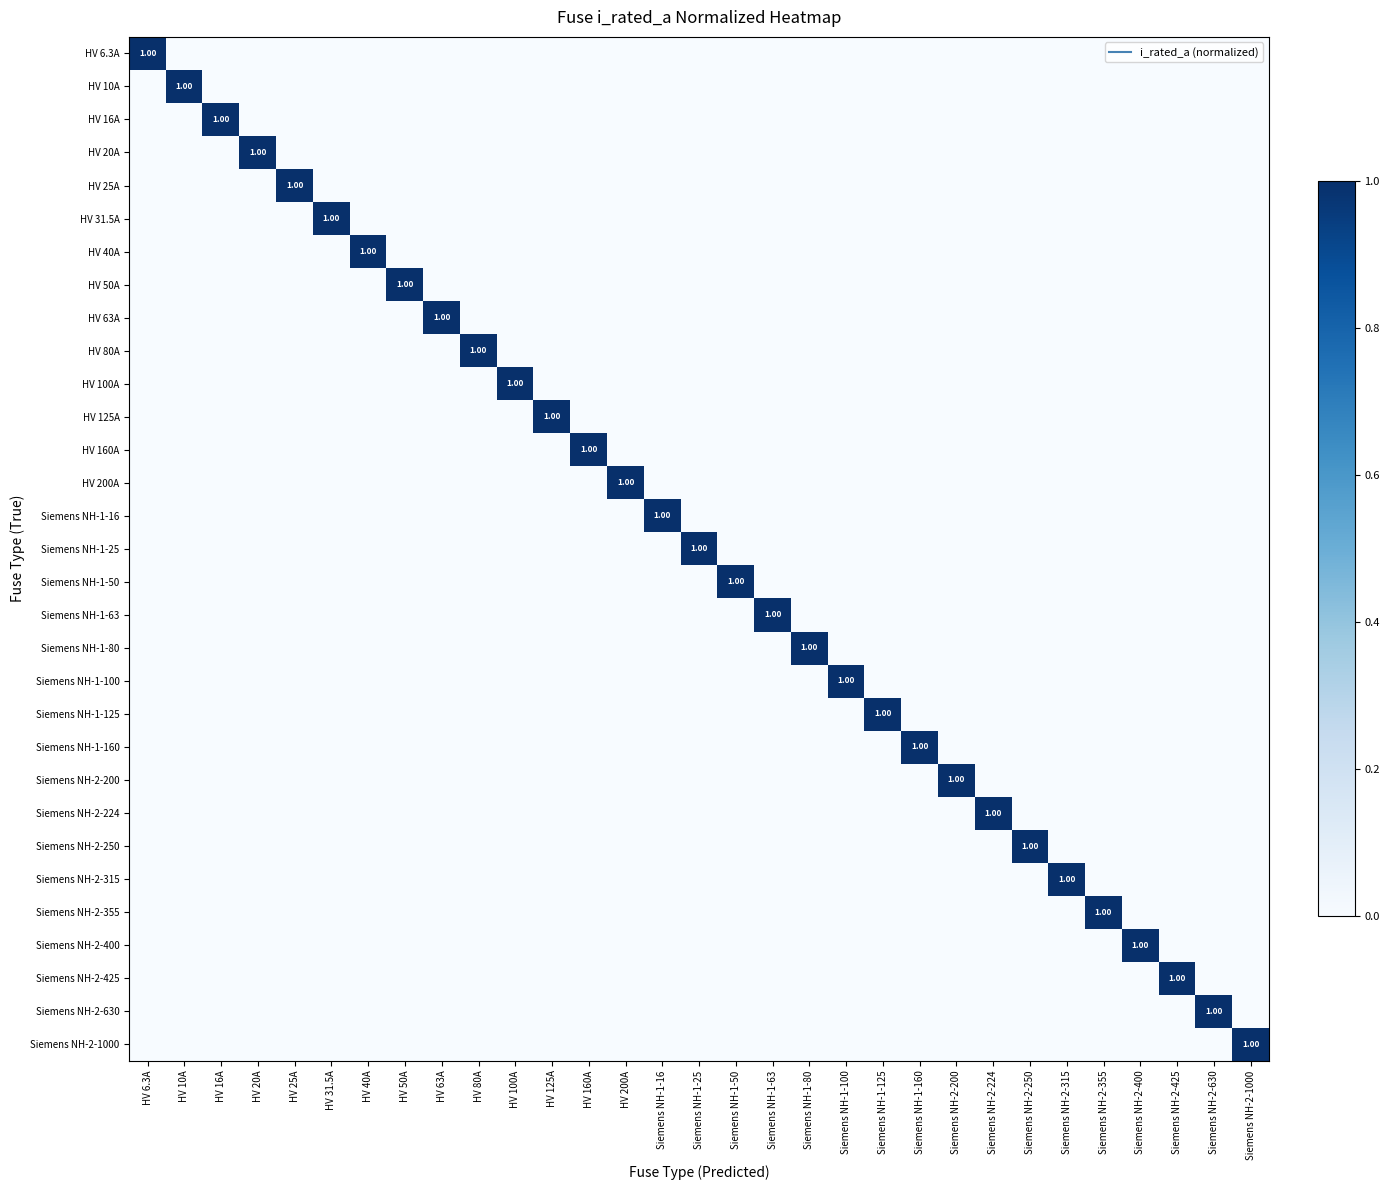

Which category has the highest value across all series?

HV 6.3A